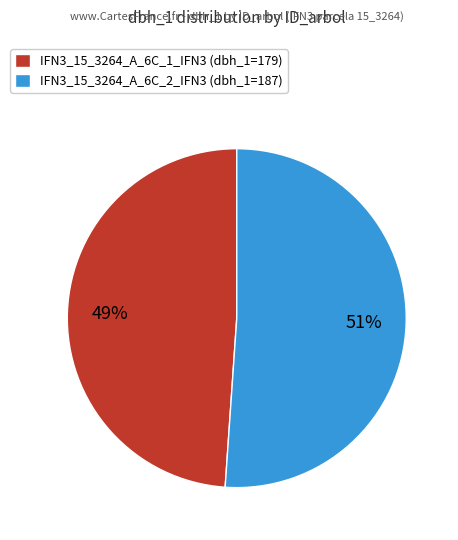

Is it true that IFN3_15_3264_A_6C_2_IFN3 is 43% of the pie?

False